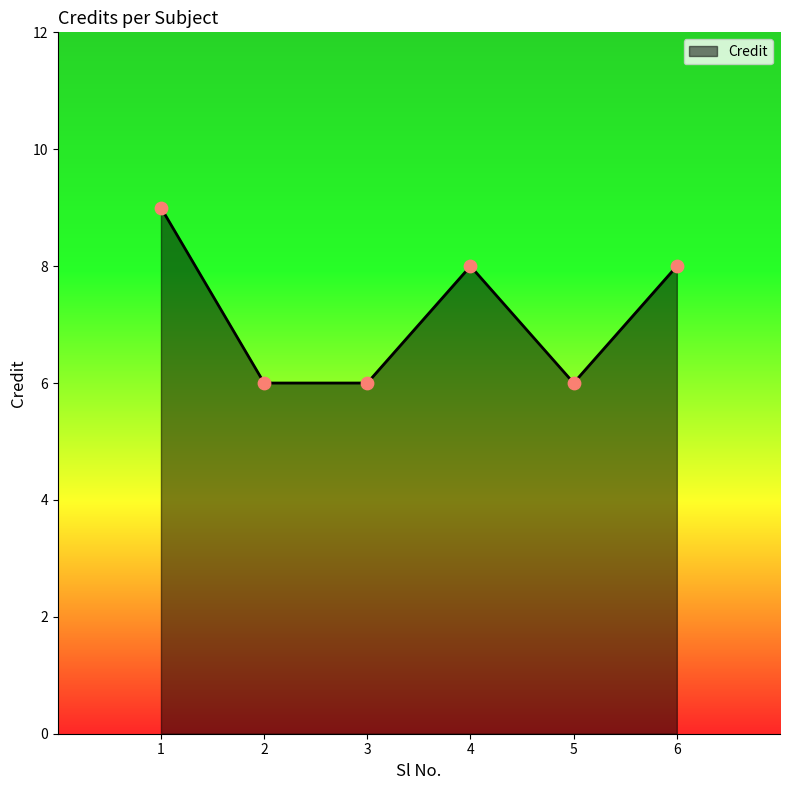

What is the change in value from 2 to 4?

+2